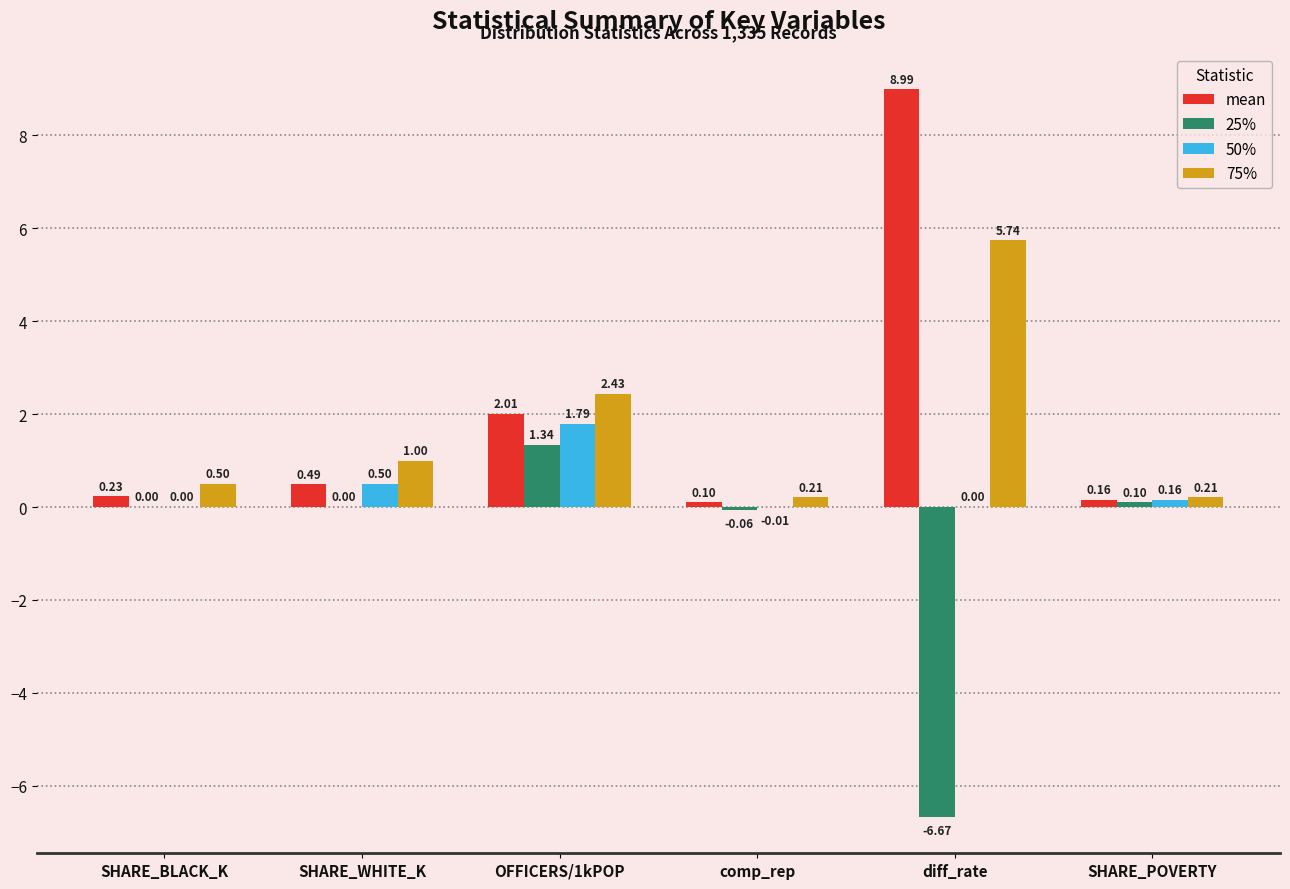

How many categories are shown in the chart?

6